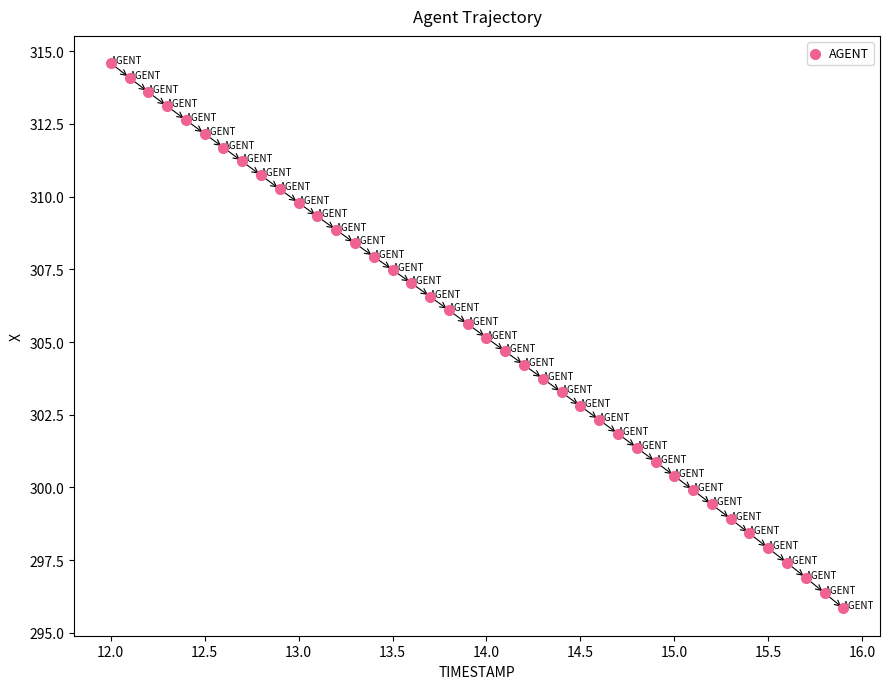

What is the range of Y values (max minus min)?

18.7